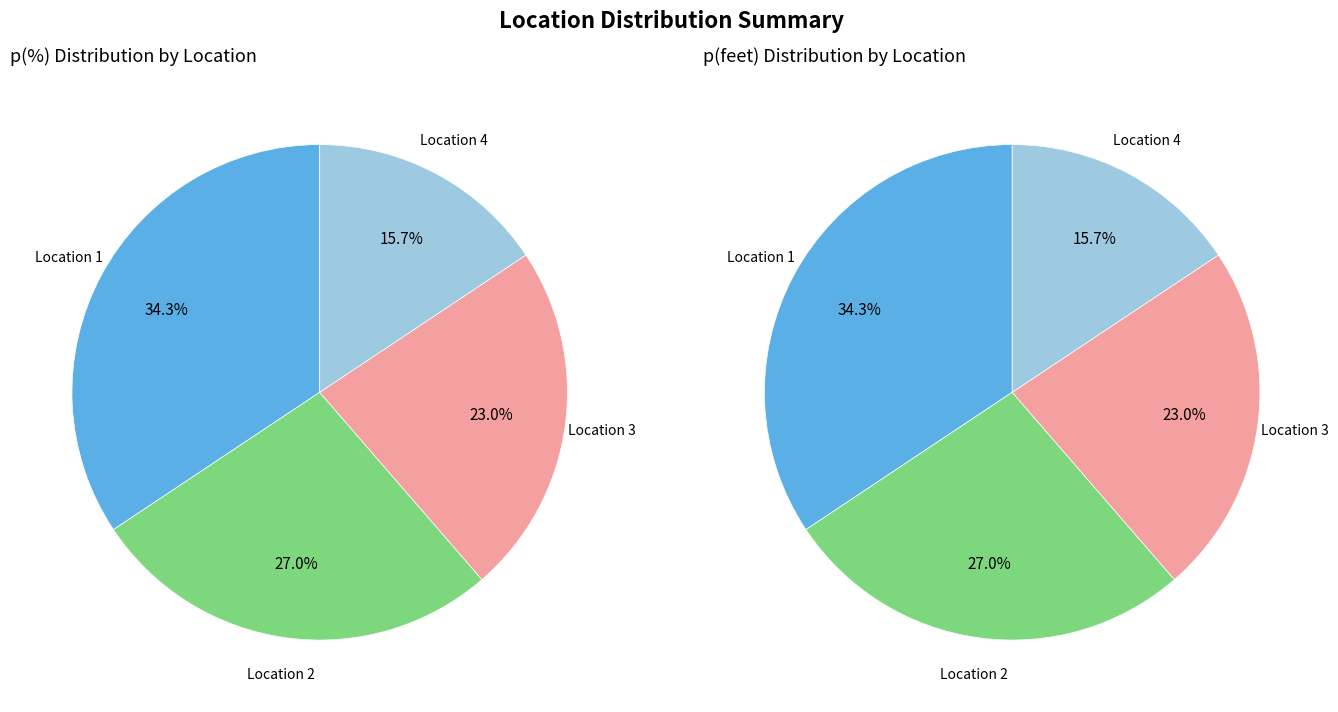

What is the total percentage of 4 and 3?

38.6%